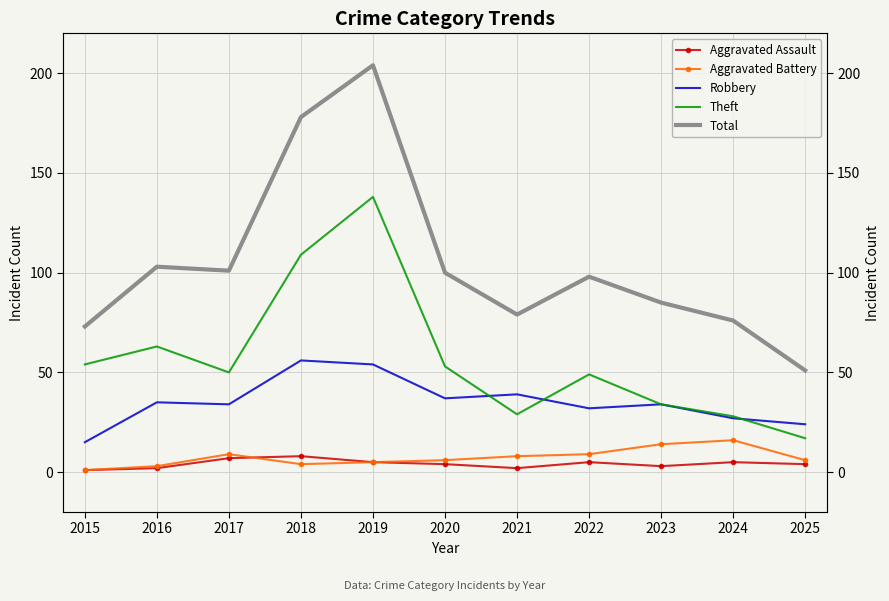

Rank the categories by Robbery value from lowest to highest.

2015, 2025, 2024, 2022, 2017, 2023, 2016, 2020, 2021, 2019, 2018